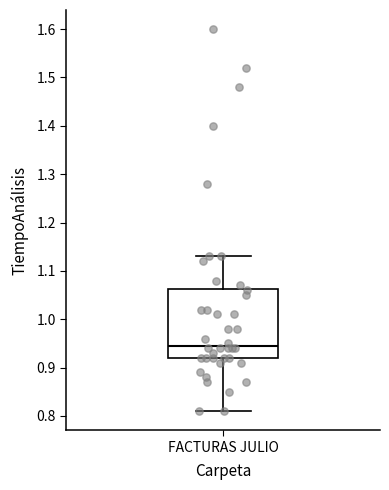

Transcribe this box plot: give where the median line is, the range the box spans, and where the two whiskers end, as read against the y-axis. The values are not printed on the chart, so give them approximately, as read against the axis.

median 0.95, box 0.92 to 1.06, whiskers 0.81 to 1.13